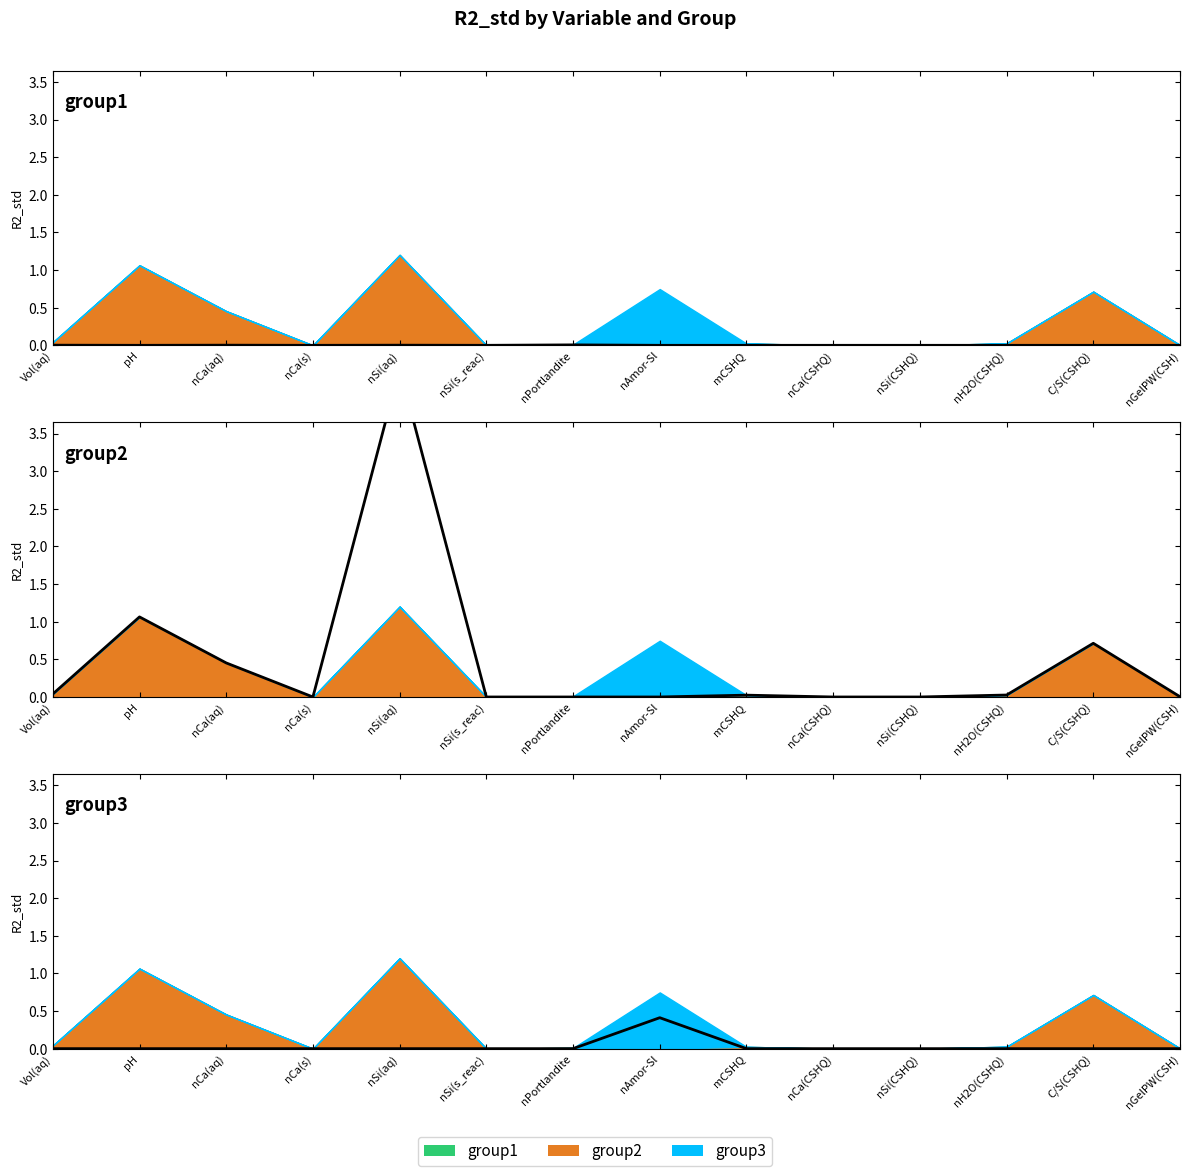

What is the average value of the group2 R2_std (line) series?

0.5